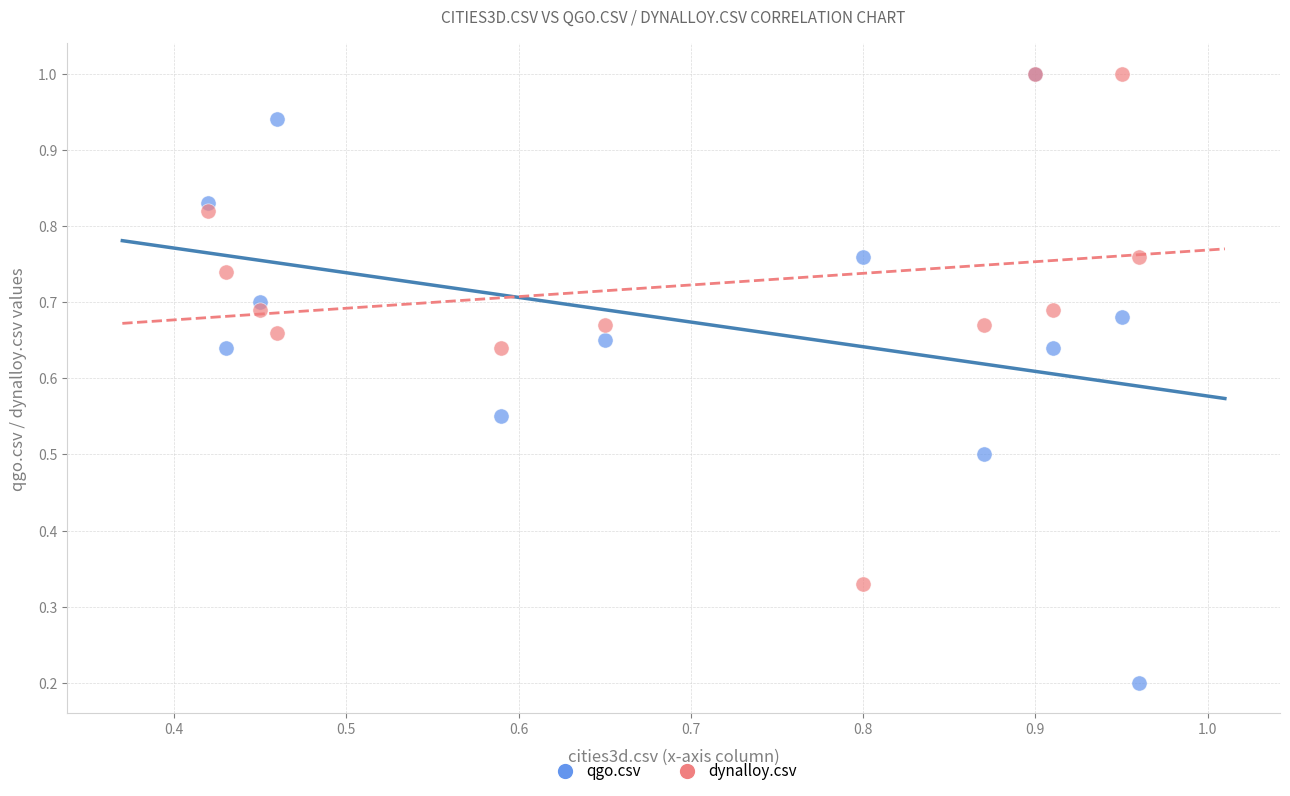

Which series reaches the minimum Y coordinate?

qgo.csv